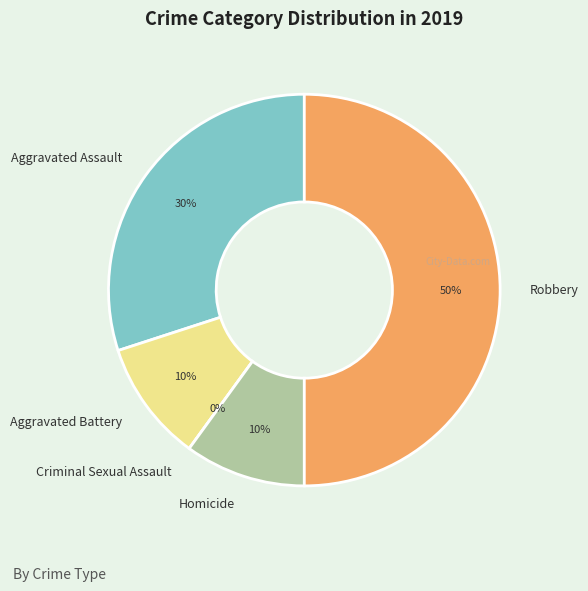

True or false: Aggravated Battery accounts for 21% of the total.

False